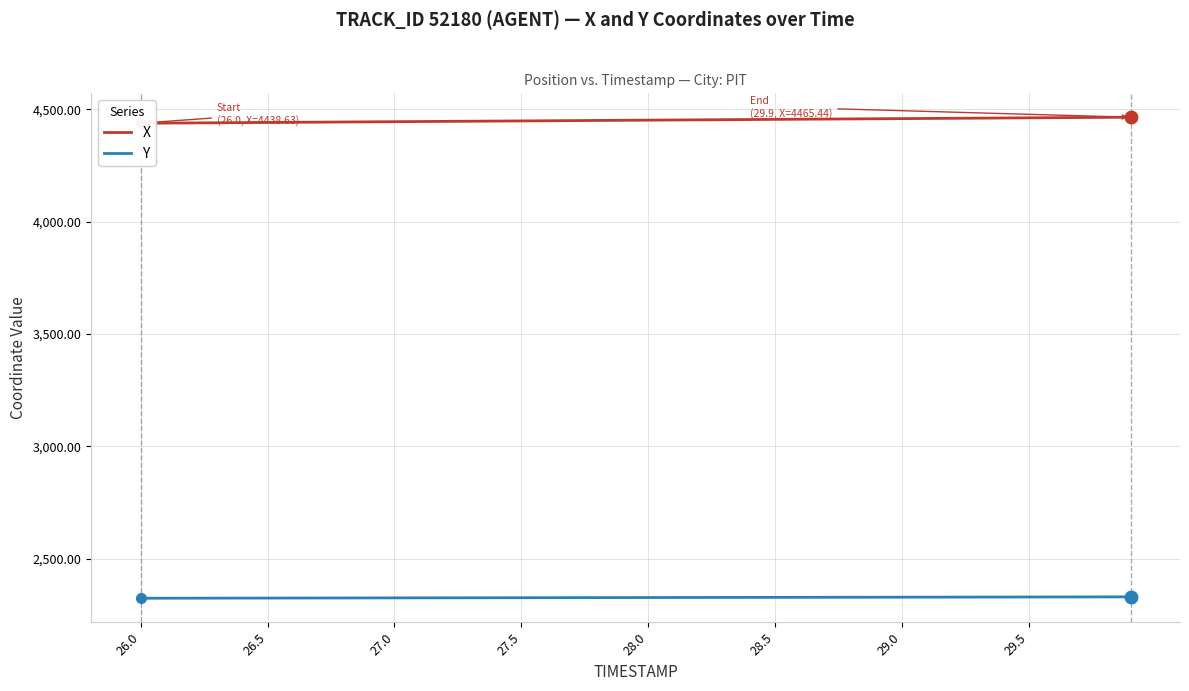

What is the maximum value shown in the chart?

4465.4